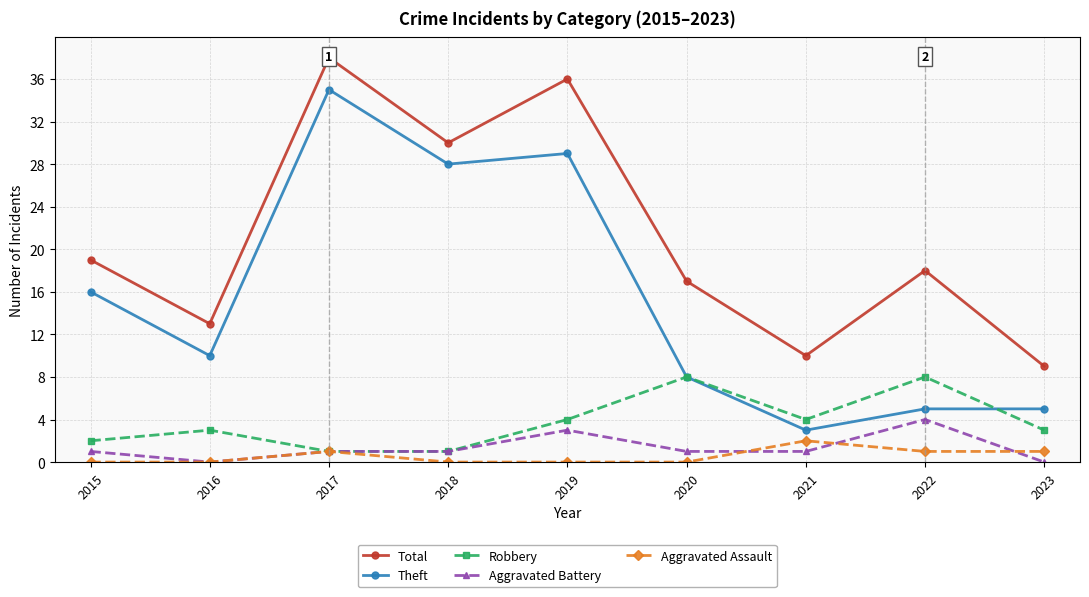

Reading left to right, list all the values displayed in this chart.

Total: 2015=19	2016=13	2017=38	2018=30	2019=36	2020=17	2021=10	2022=18	2023=9
Theft: 2015=16	2016=10	2017=35	2018=28	2019=29	2020=8	2021=3	2022=5	2023=5
Robbery: 2015=2	2016=3	2017=1	2018=1	2019=4	2020=8	2021=4	2022=8	2023=3
Aggravated Battery: 2015=1	2016=0	2017=1	2018=1	2019=3	2020=1	2021=1	2022=4	2023=0
Aggravated Assault: 2015=0	2016=0	2017=1	2018=0	2019=0	2020=0	2021=2	2022=1	2023=1